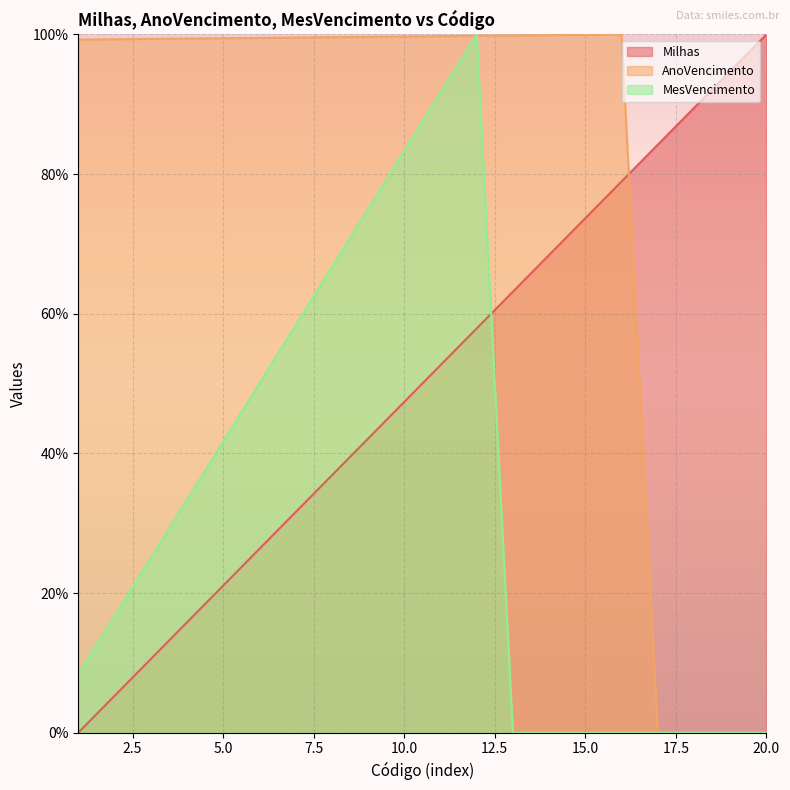

How many positive values does the Milhas series have?

19